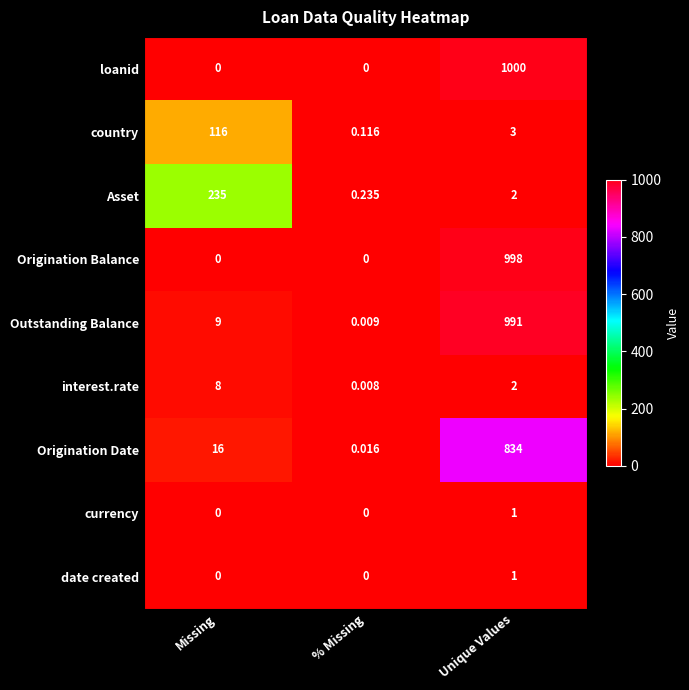

Which category has the lowest value in the Origination Date series?

% Missing